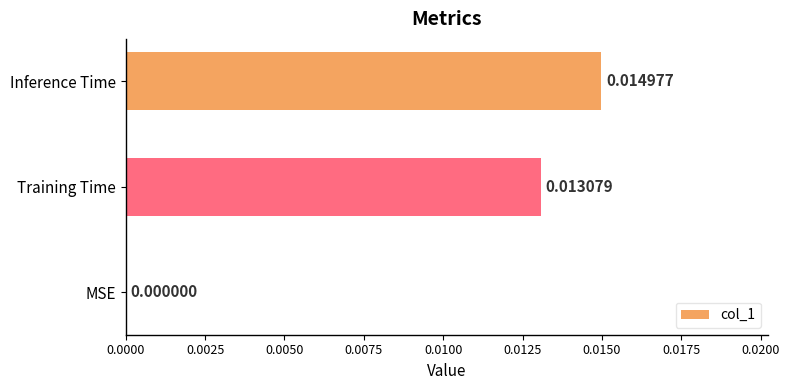

Which category has the highest value across all series?

Inference Time